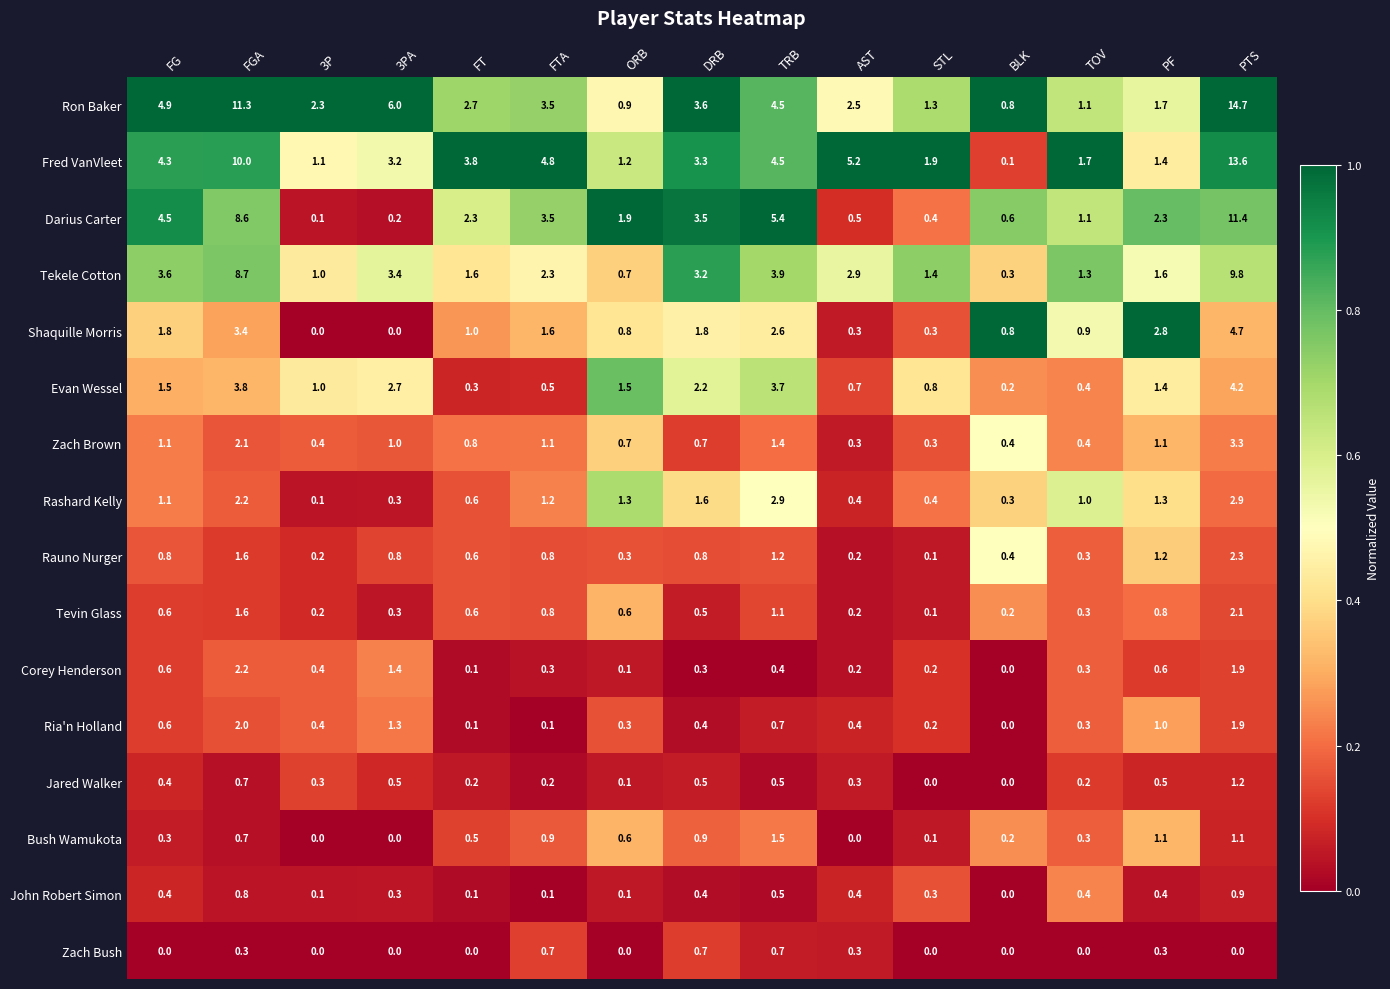

Which series has the widest spread of values?

Ron Baker